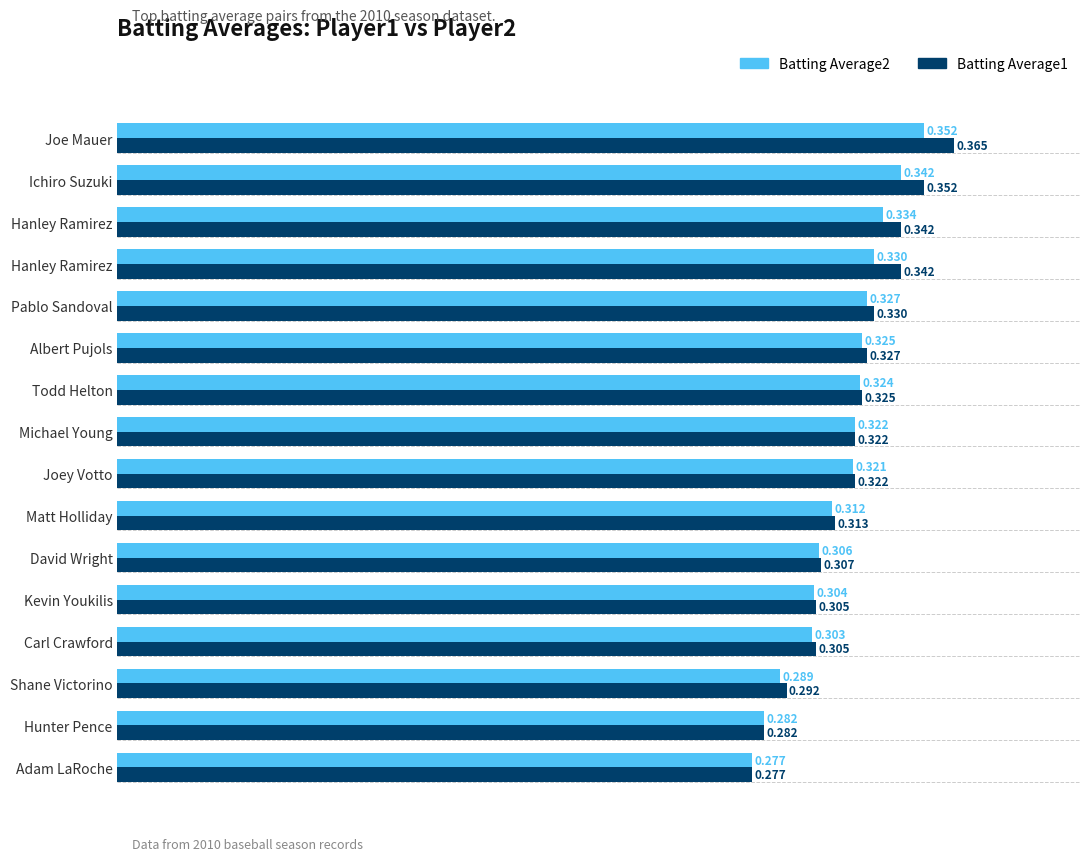

Reading left to right, extract all data points from this chart.

Batting Average1: 0.4	0.4	0.3	0.3	0.3	0.3	0.3	0.3	0.3	0.3	0.3	0.3	0.3	0.3	0.3	0.3
Batting Average2: 0.4	0.3	0.3	0.3	0.3	0.3	0.3	0.3	0.3	0.3	0.3	0.3	0.3	0.3	0.3	0.3